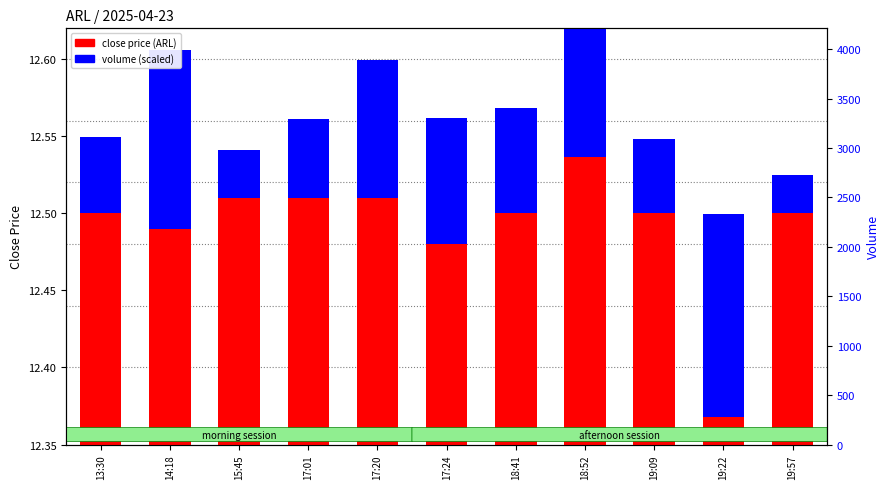

Which series has the largest total across all categories?

close price (ARL)